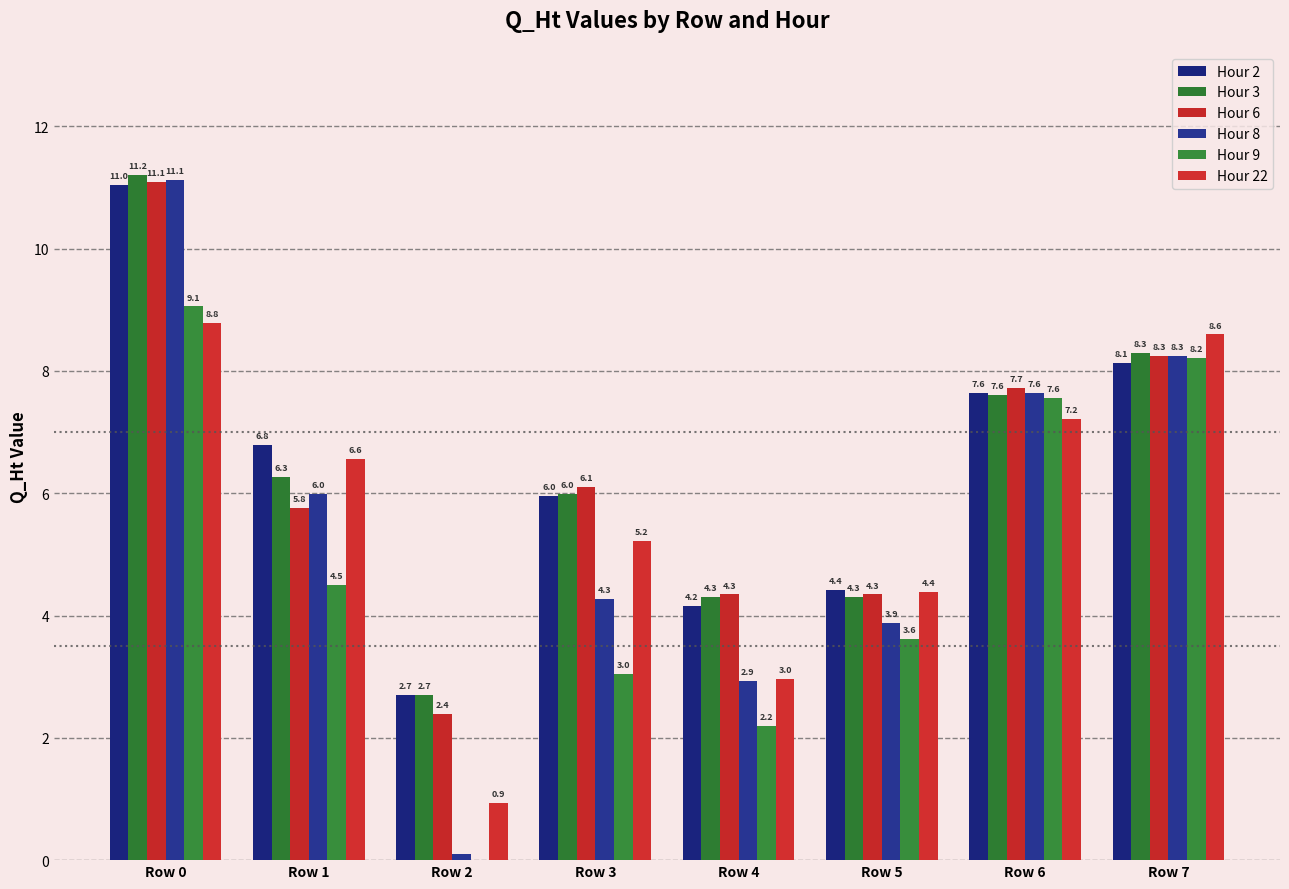

Which has a higher value, Row 3 or Row 2?

Row 3